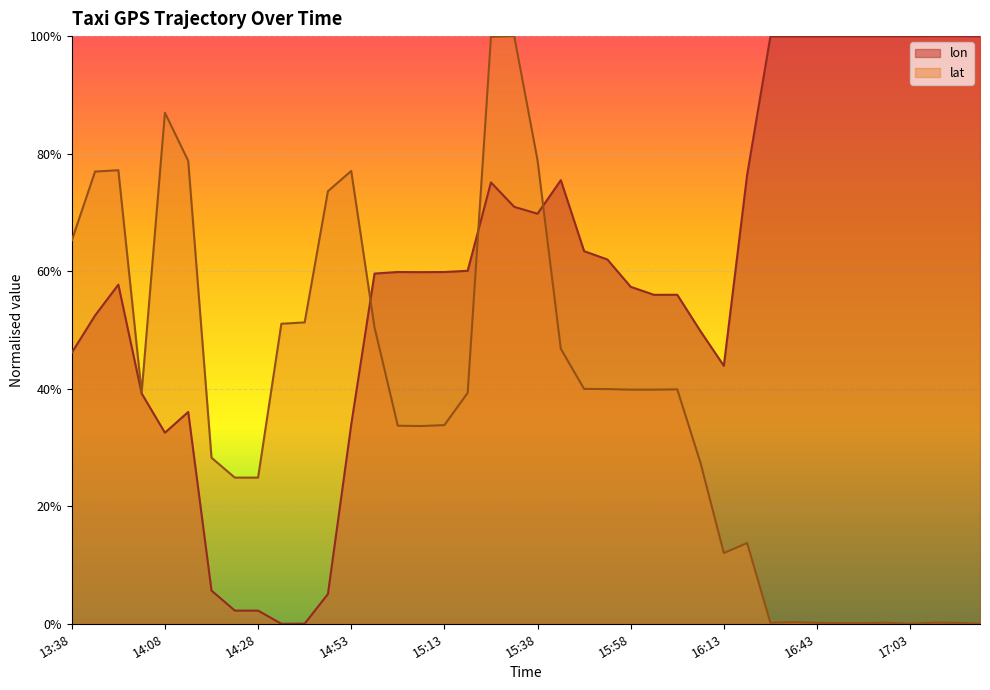

The lat series shows 0.7 at 13:58. True or false?

False